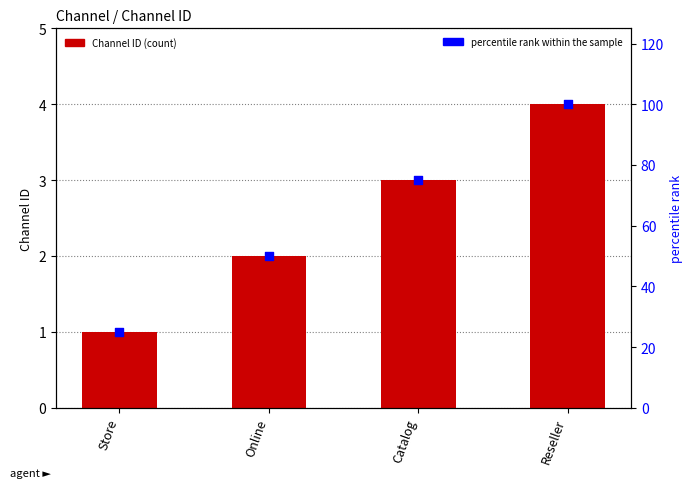

Is the value of percentile rank within the sample at Reseller greater than the value of Channel at Reseller?

Yes